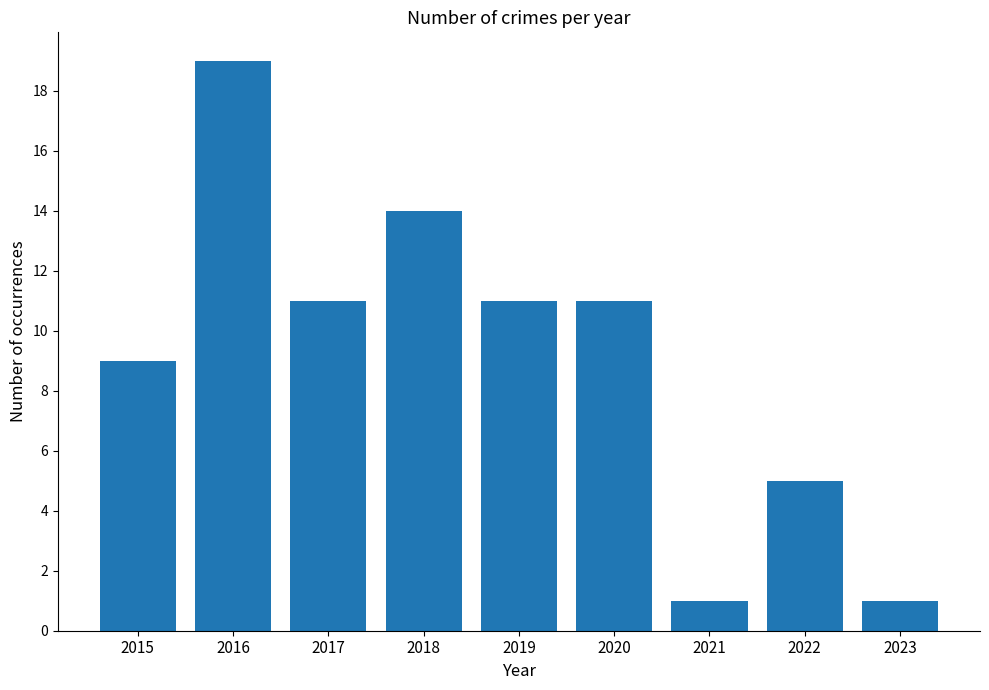

What is the difference between the maximum and minimum values?

18